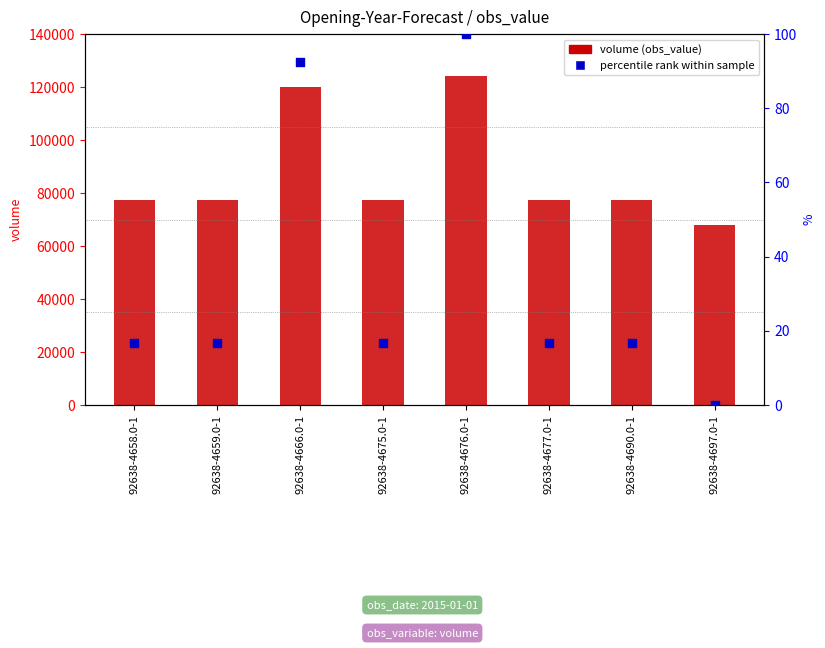

At how many categories does at least one series exceed 41680?

8